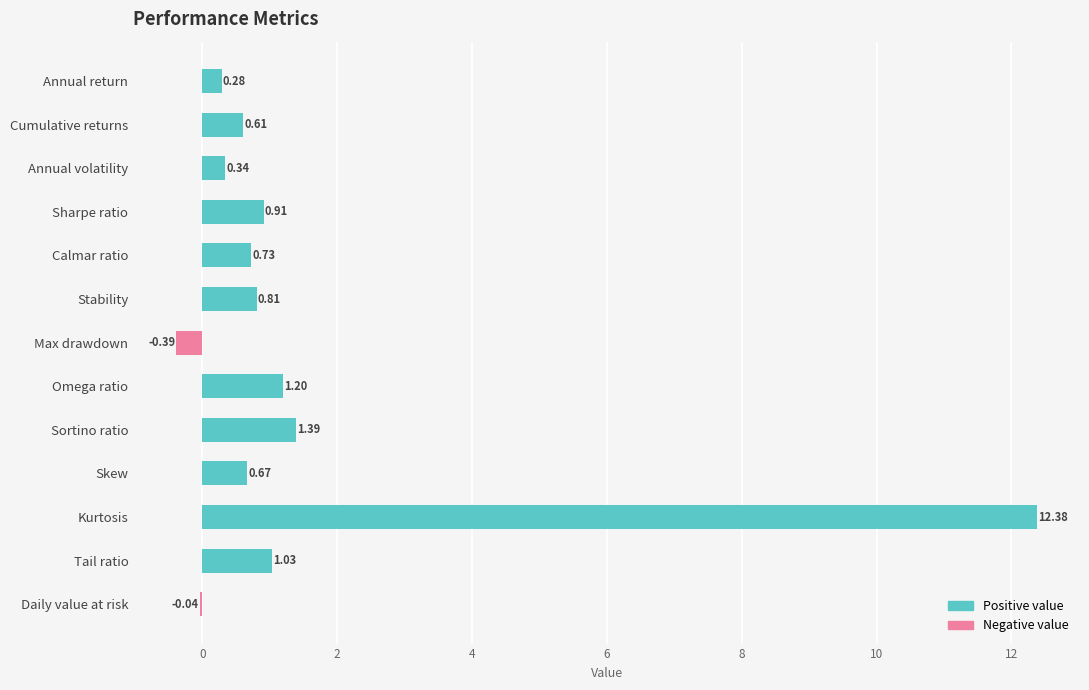

Reading left to right, extract all data points from this chart.

Positive: 0.3	0.6	0.3	0.9	0.7	0.8	0.0	1.2	1.4	0.7	12.4	1.0	0.0
Negative: 0.0	0.0	0.0	0.0	0.0	0.0	-0.4	0.0	0.0	0.0	0.0	0.0	-0.0